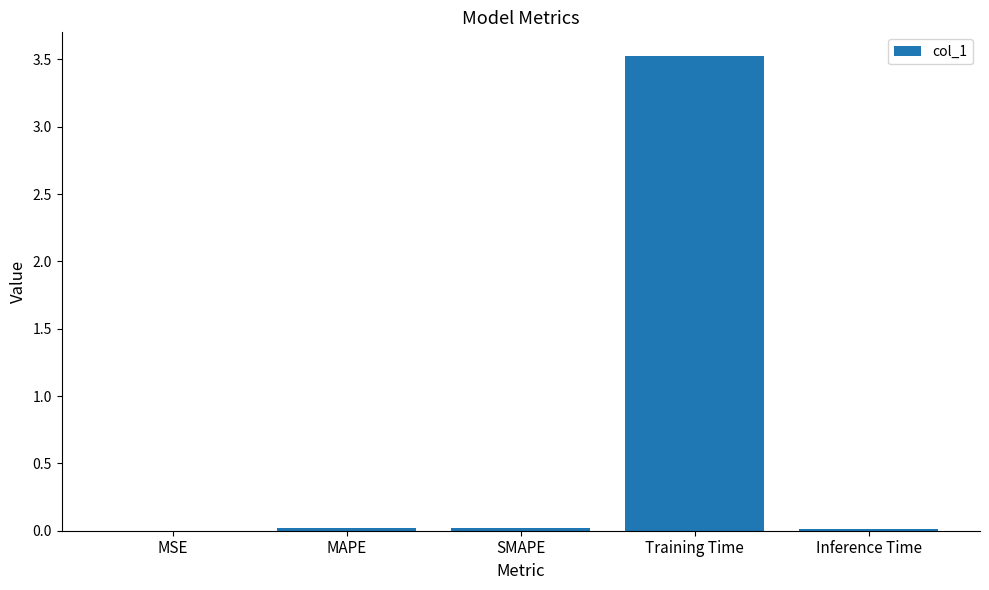

What is the sum of all values?

3.6